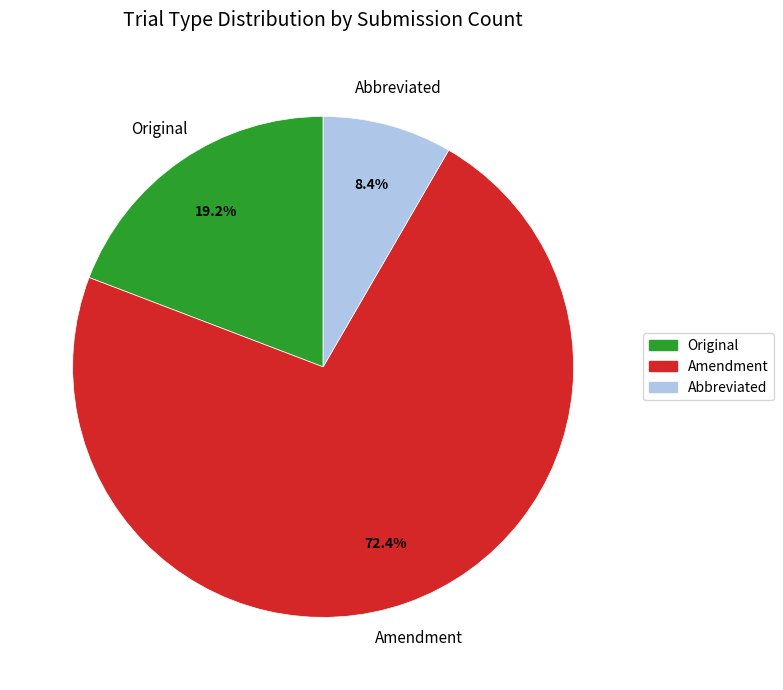

The Original slice represents 24% of the pie. True or false?

False